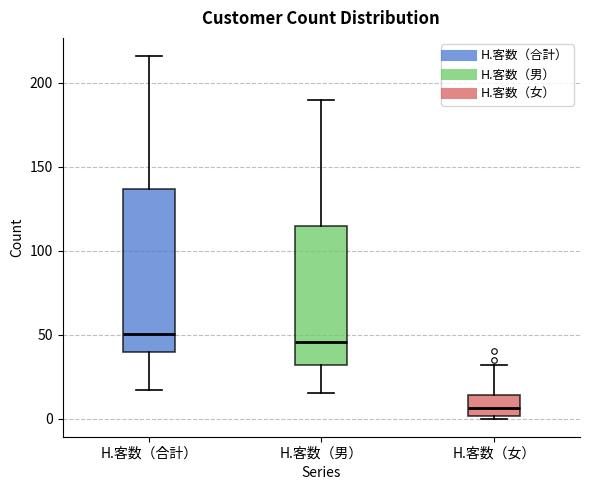

Reading left to right, transcribe this box plot: for each box, give where its median line is, the range the box spans, and where its two whiskers end, as read against the y-axis. The values are not printed on the chart, so give them approximately, as read against the axis.

H.客数（合計）: median 50, box 40 to 135, whiskers 15 to 215
H.客数（男）: median 45, box 30 to 115, whiskers 15 to 190
H.客数（女）: median 5, box 0 to 15, whiskers 0 (just below the box's lower edge) to 30